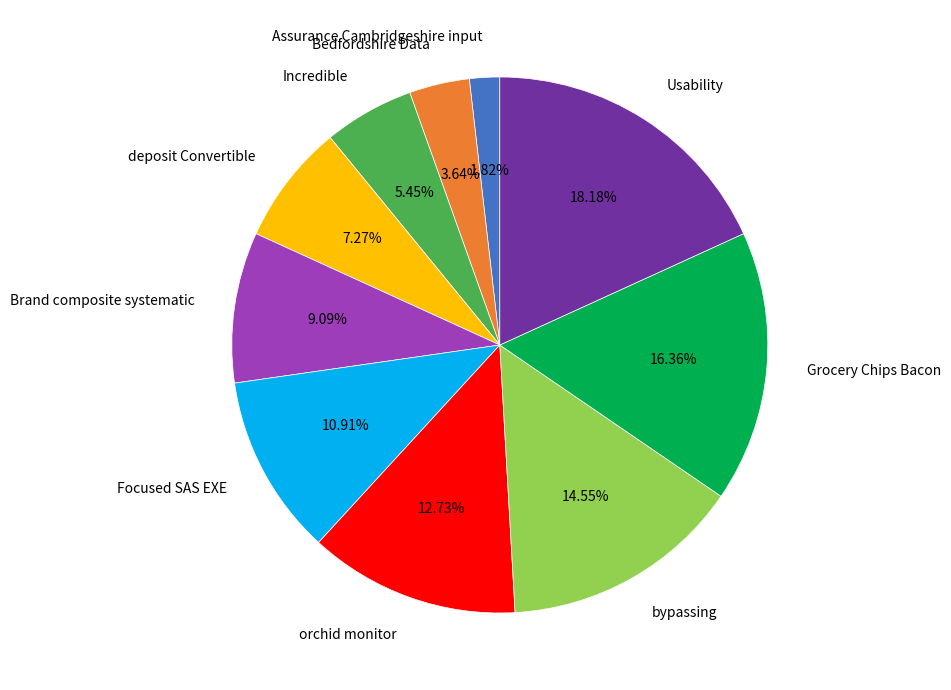

Approximately how many times larger is the value at Brand composite systematic compared to Usability?

0.5